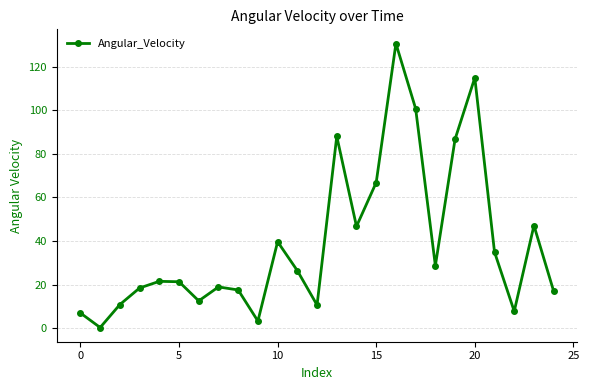

What is the value of the 12th point from the left?

26.4